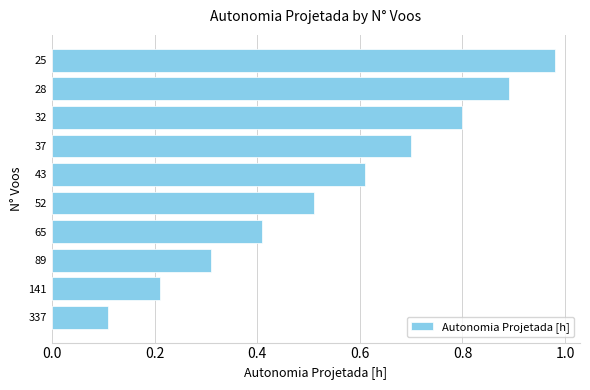

Is it true that the value at 32 is 0.5?

False